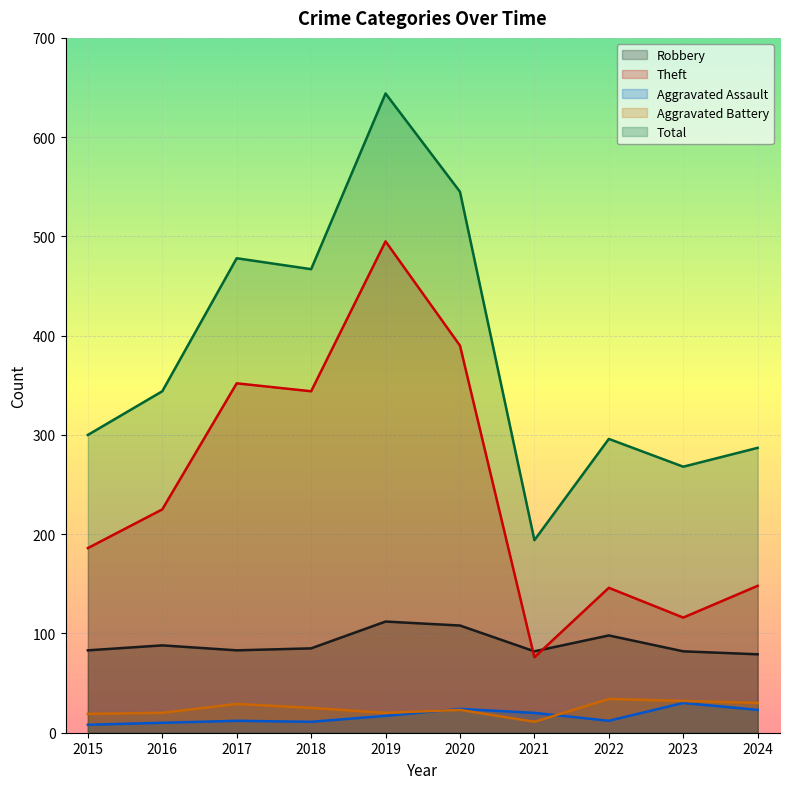

Which label corresponds to the largest value in the chart?

2019